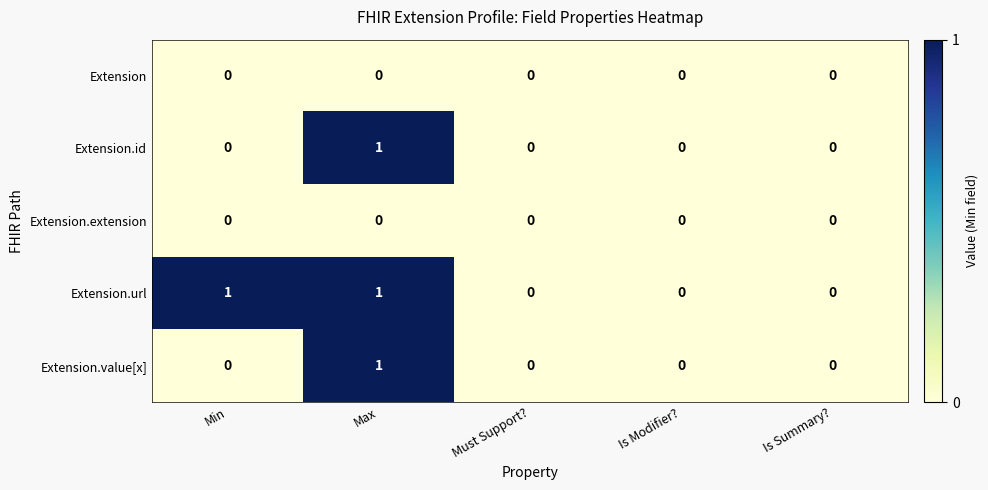

Reading left to right, what are all the values shown in this chart?

Extension: Min=0	Max=0	Must Support?=0	Is Modifier?=0	Is Summary?=0
Extension.id: Min=0	Max=1	Must Support?=0	Is Modifier?=0	Is Summary?=0
Extension.extension: Min=0	Max=0	Must Support?=0	Is Modifier?=0	Is Summary?=0
Extension.url: Min=1	Max=1	Must Support?=0	Is Modifier?=0	Is Summary?=0
Extension.value[x]: Min=0	Max=1	Must Support?=0	Is Modifier?=0	Is Summary?=0